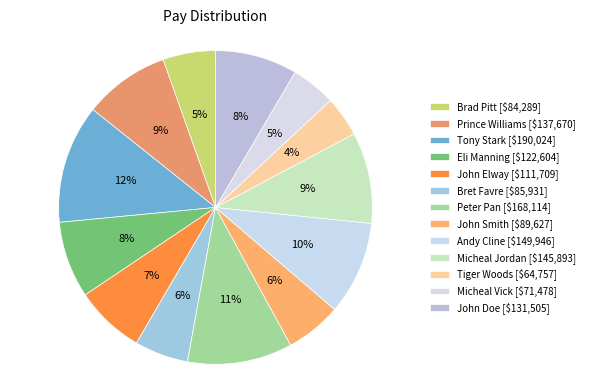

How many slices are in this pie chart?

13